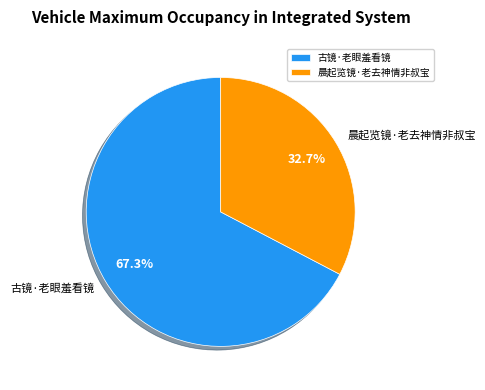

Is there any slice that represents more than half of the pie?

Yes